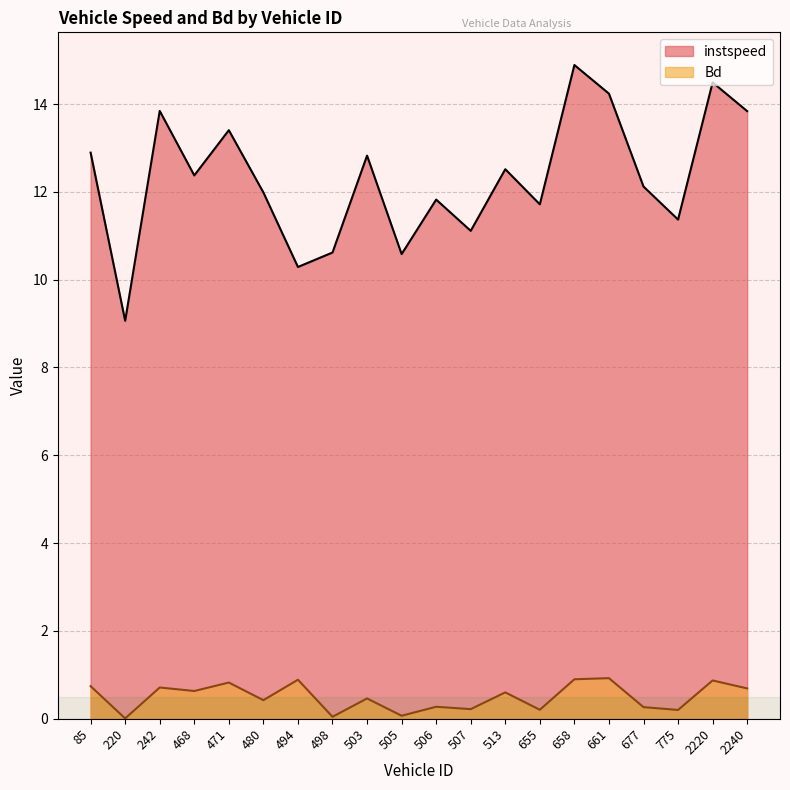

True or false: Bd has a value of 0.3 at 506.

True